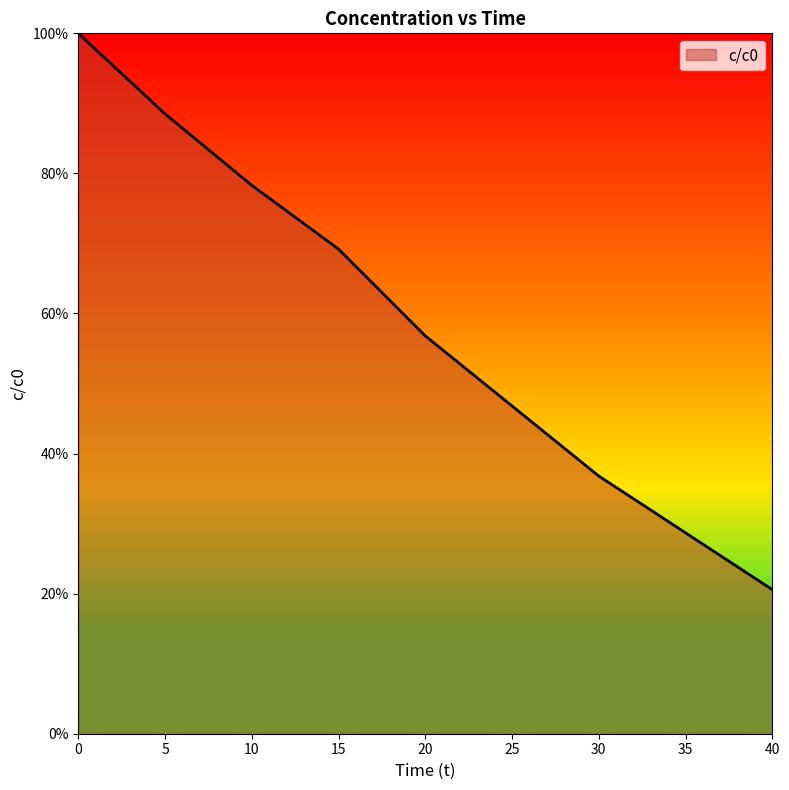

Does the chart have visible grid lines?

No